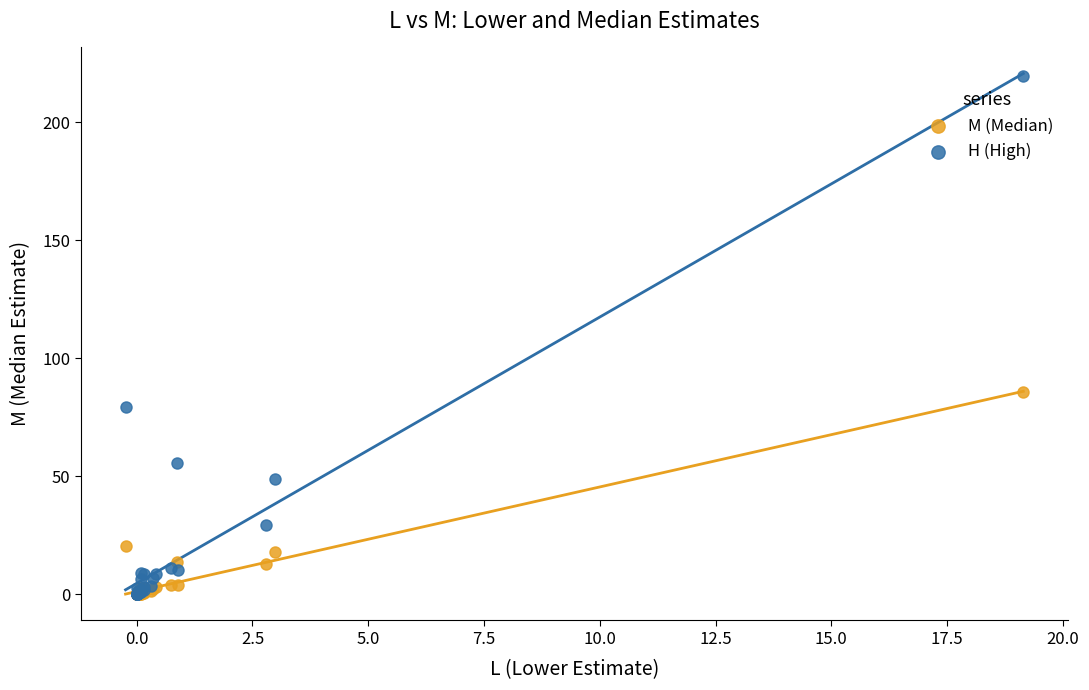

What are all the series names shown in the legend?

M (Median), H (High)